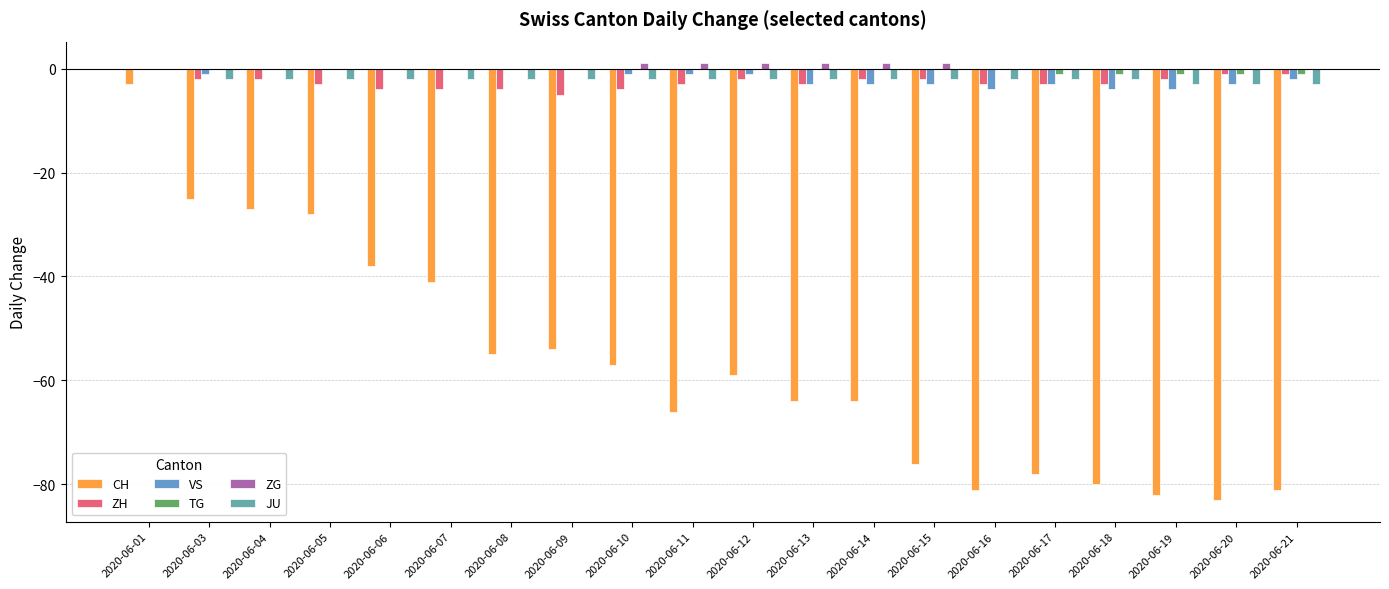

List the series in order of their peak value, highest first.

ZG, ZH, VS, TG, JU, CH